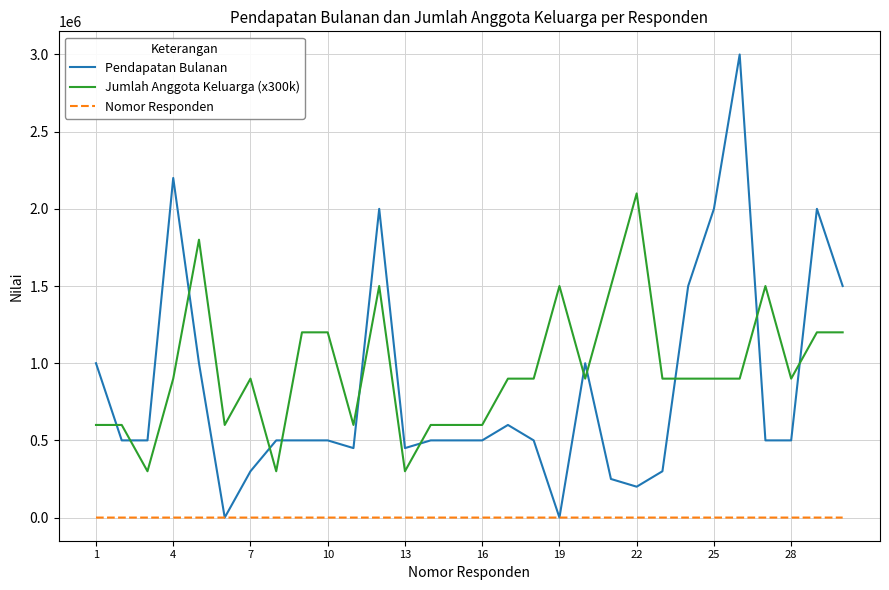

After their last crossing, which series has the higher values: Jumlah Anggota Keluarga (x300k) or Pendapatan Bulanan?

Pendapatan Bulanan